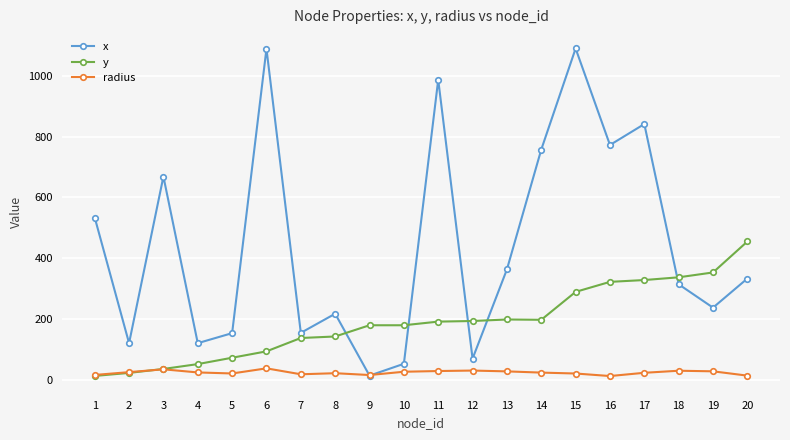

Which series ends up on top after the final intersection of x and y?

y